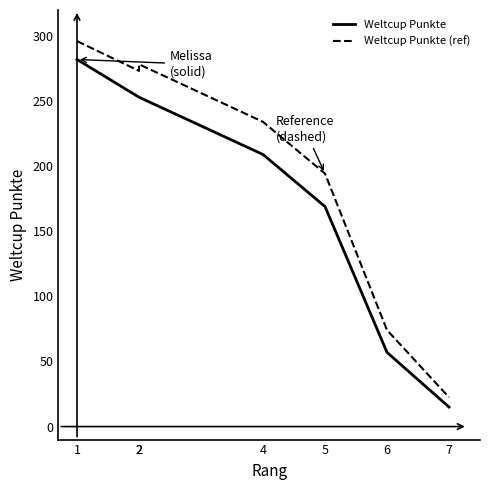

True or false: Weltcup Punkte (ref) has more than 1 interior local peaks.

False